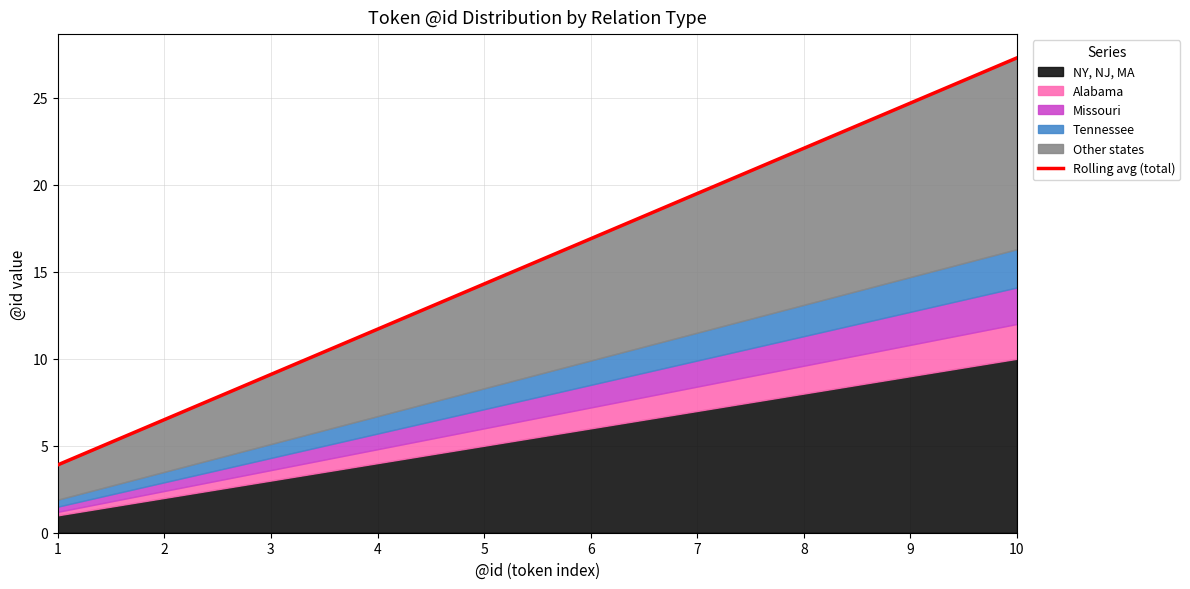

How many data points are less than 16?

5